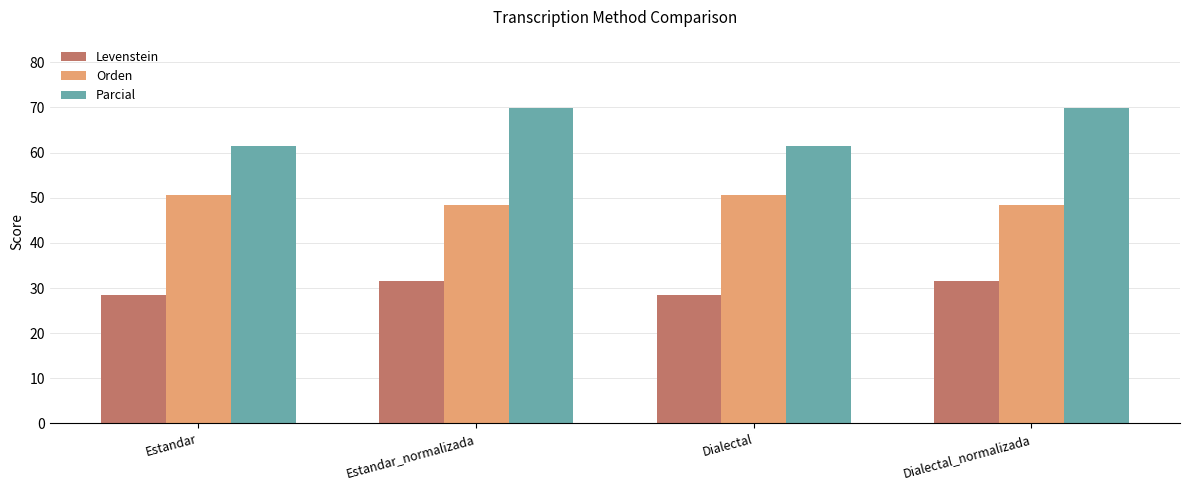

At Dialectal, list the series in order from smallest to largest.

Levenstein, Orden, Parcial